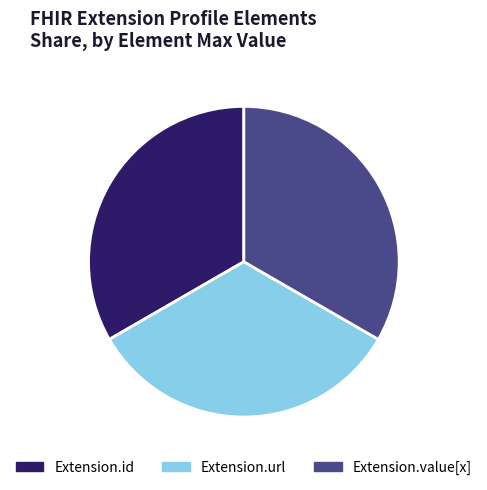

Approximately how many times larger is the value at Extension.url compared to Extension.id?

1.0